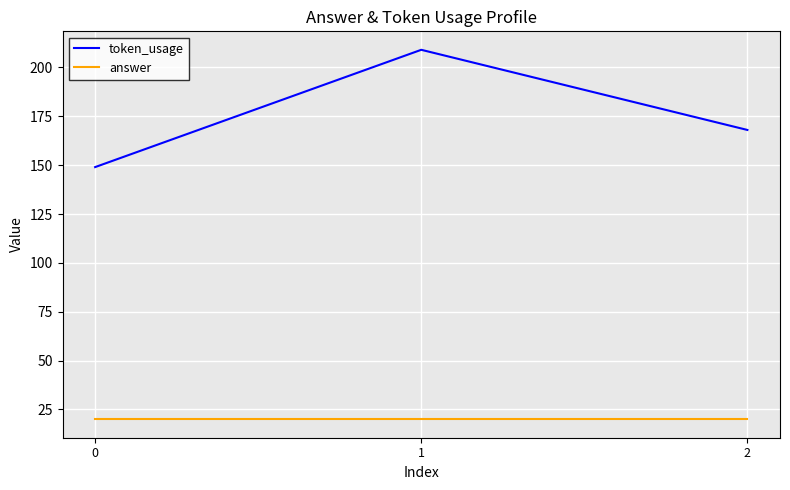

At which category is the sum across all series the highest?

1